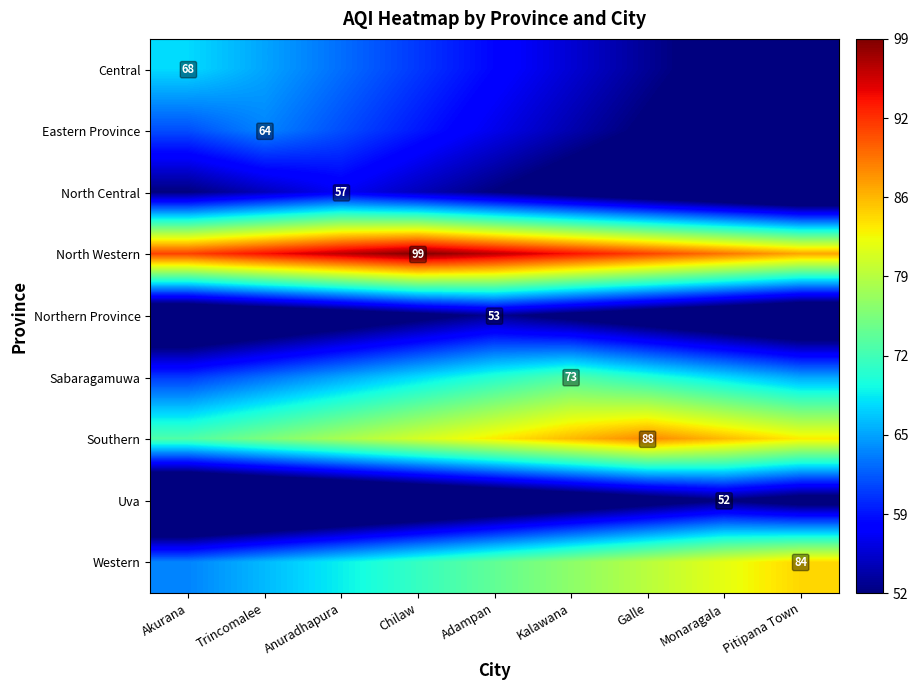

Is it true that Central equals 47.4 at Akurana?

False